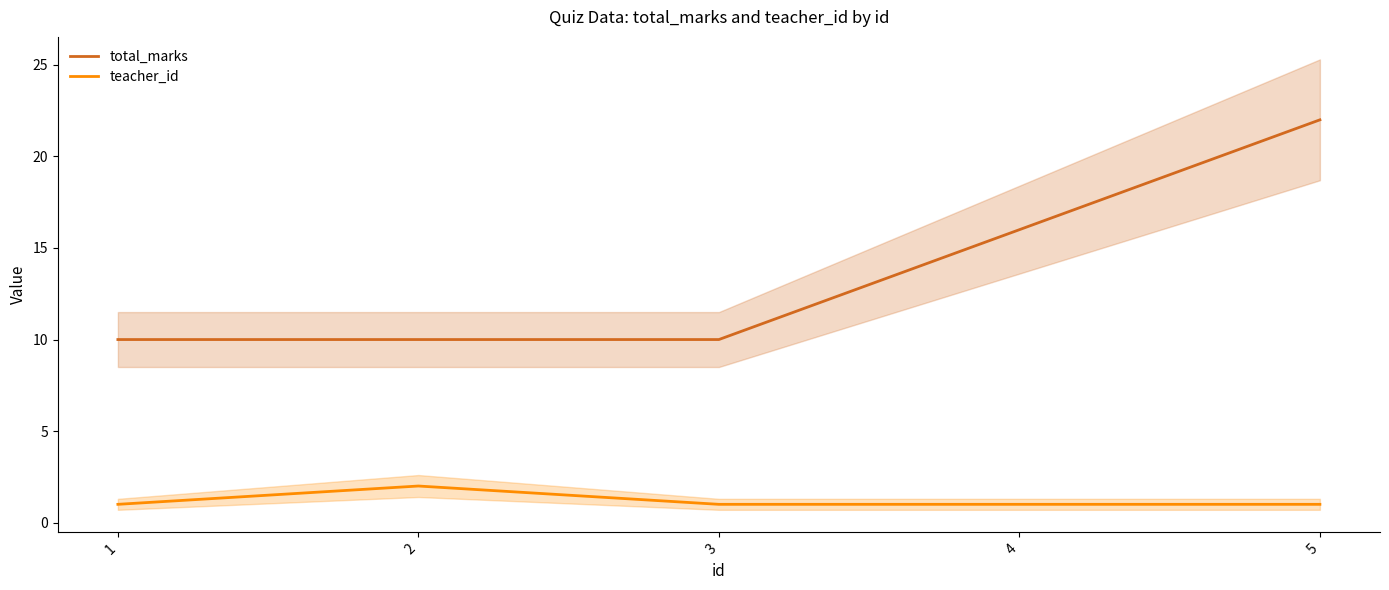

True or false: teacher_id has a value of 2 at 2.

True